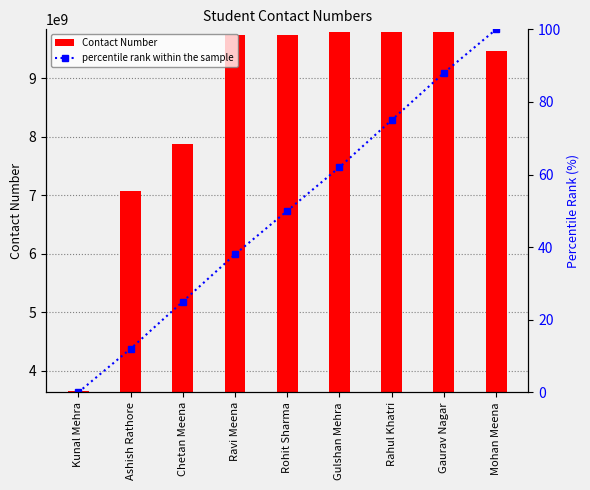

What is the sum of all Contact Number values?

76908897411